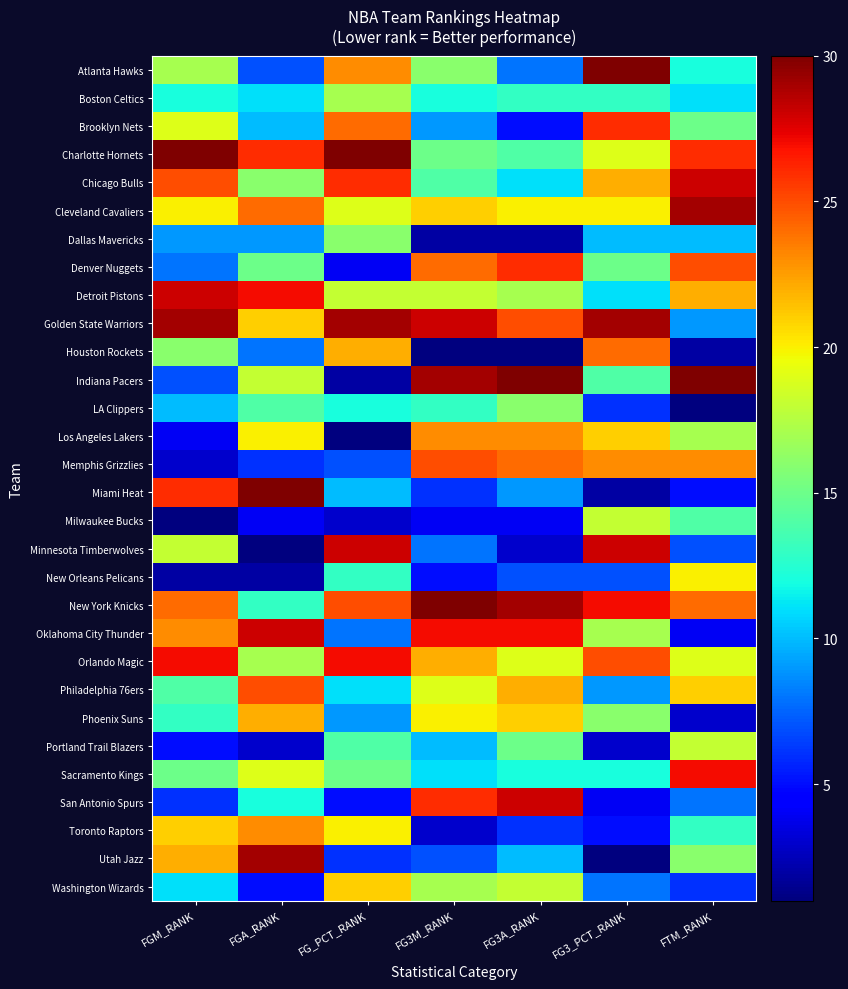

What is the difference between the highest and lowest values at FGA_RANK?

29